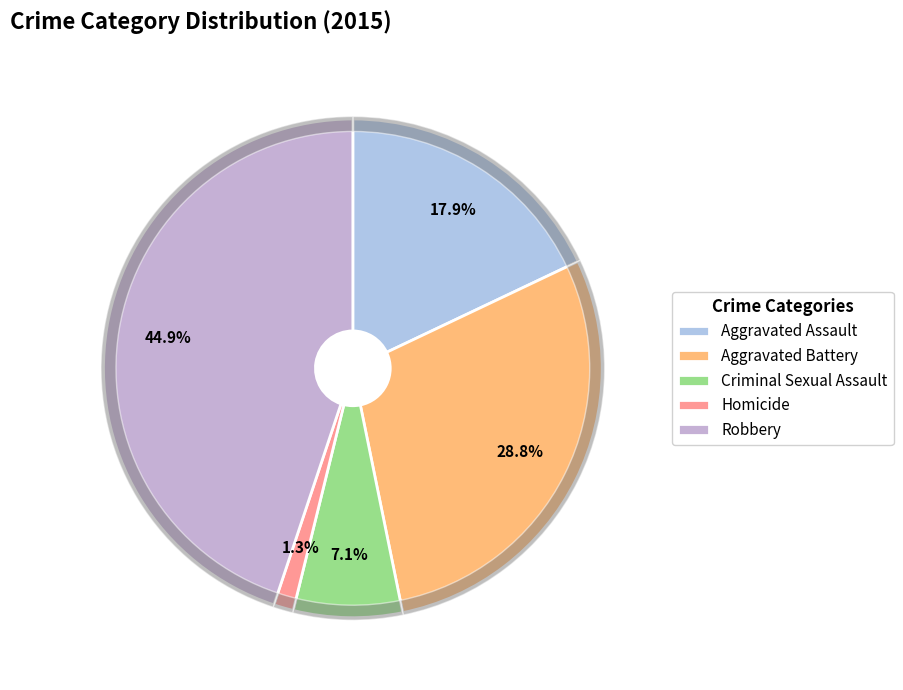

Which category has the smallest portion of the pie?

Homicide